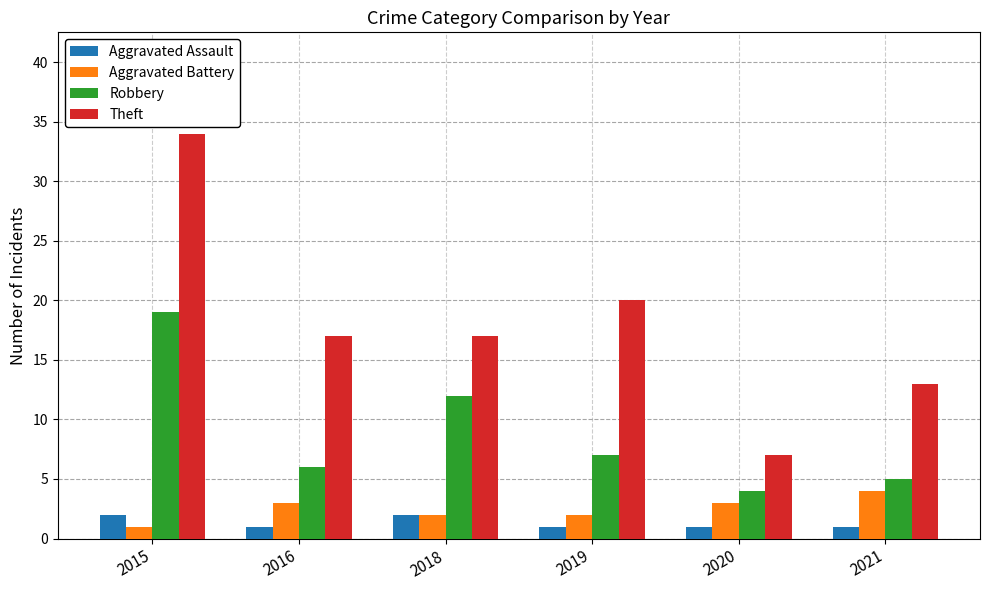

The value of Theft at 2019 is 20. True or false?

True